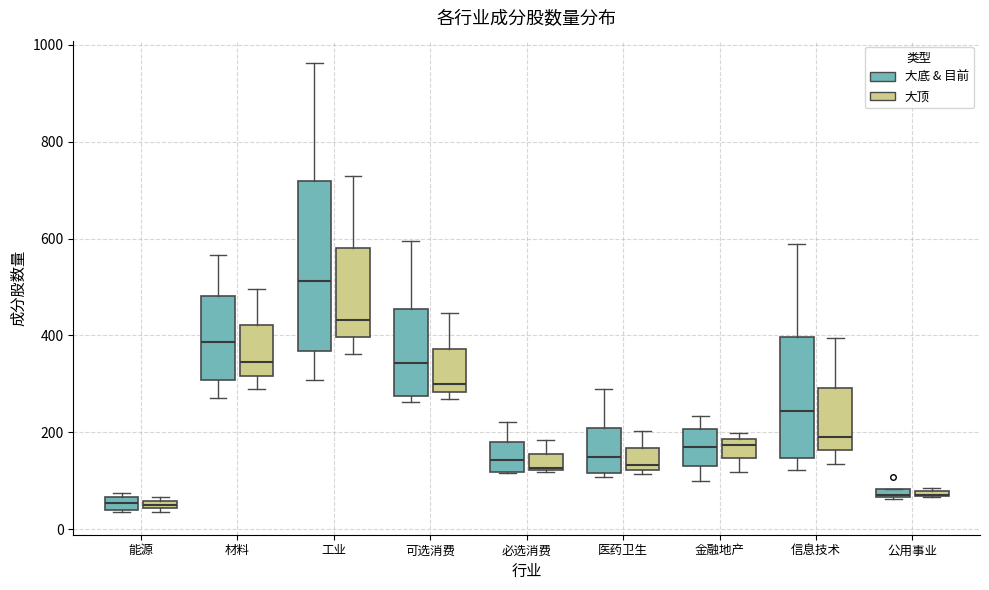

Comparing the boxes themselves (not the whiskers), which one is the tallest?

工业 (大底 & 目前)